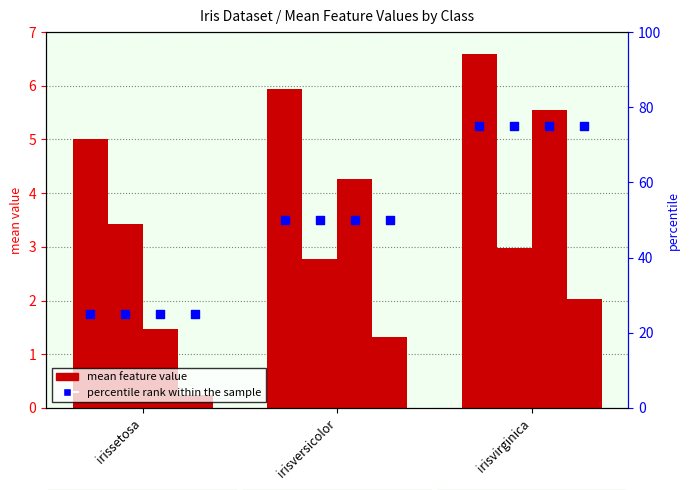

At how many categories does at least one series exceed 4?

3